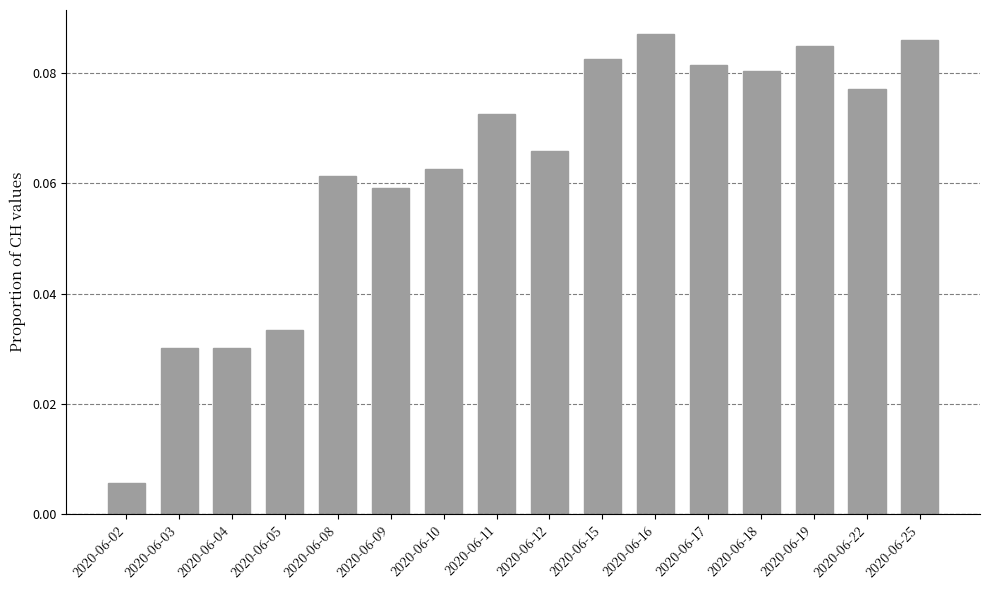

At which label is the value closest to 0?

2020-06-02